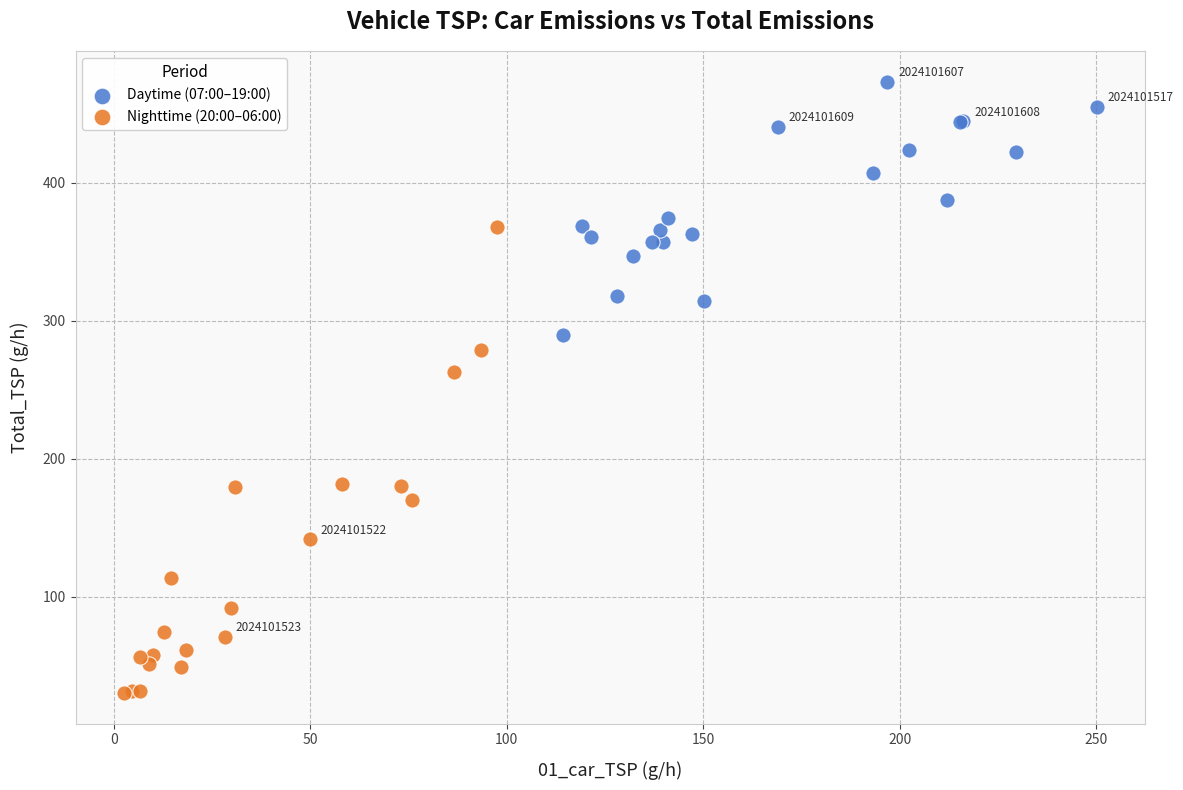

Which series contains the lowest Y value?

Nighttime (20:00–06:00)